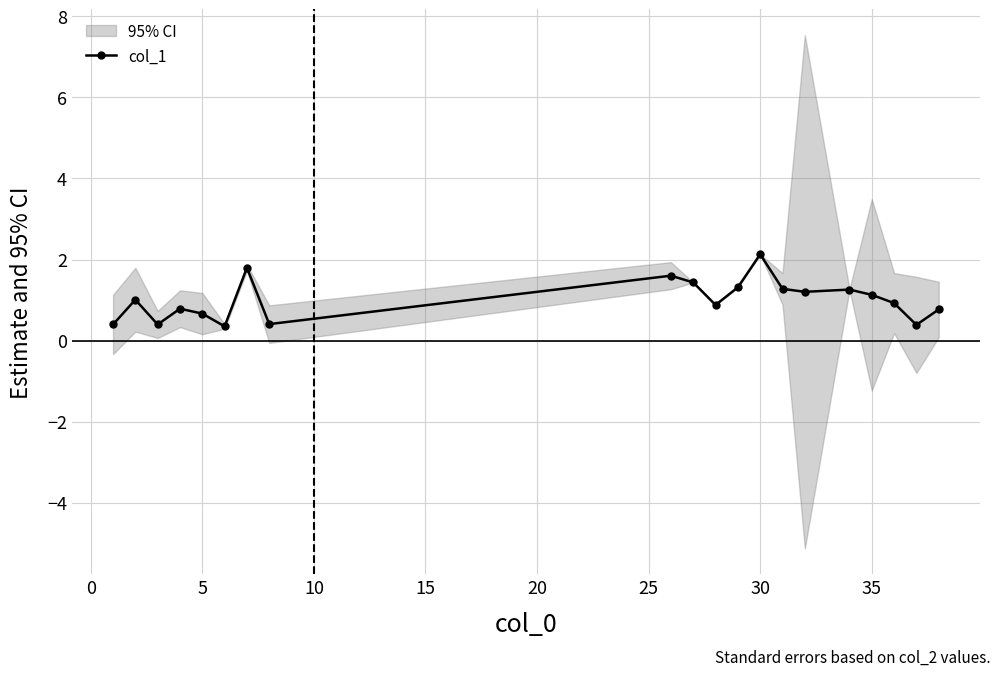

True or false: there are more than 0 points higher than both neighbors.

True